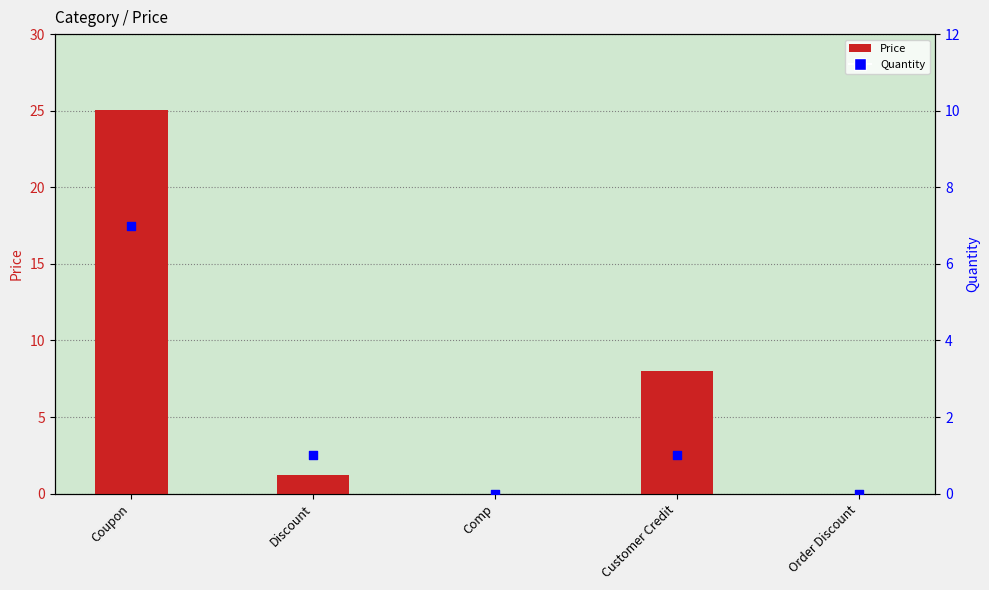

Which series has the largest total across all categories?

Price